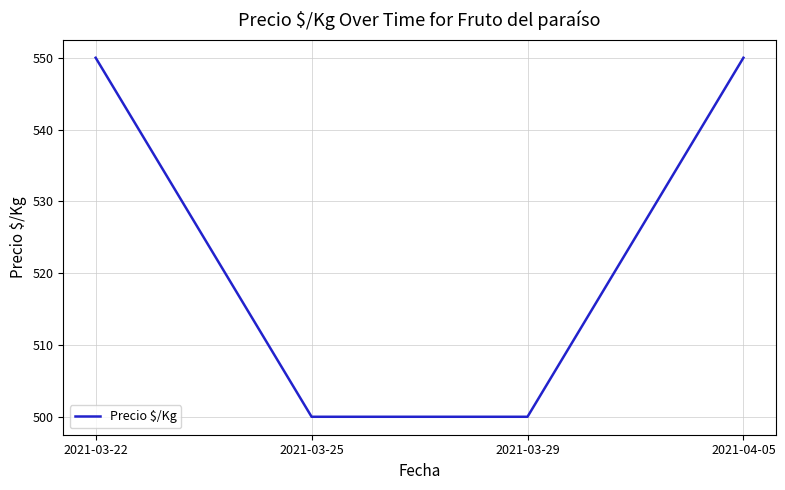

True or false: the data shows 153 at 2021-03-22.

False